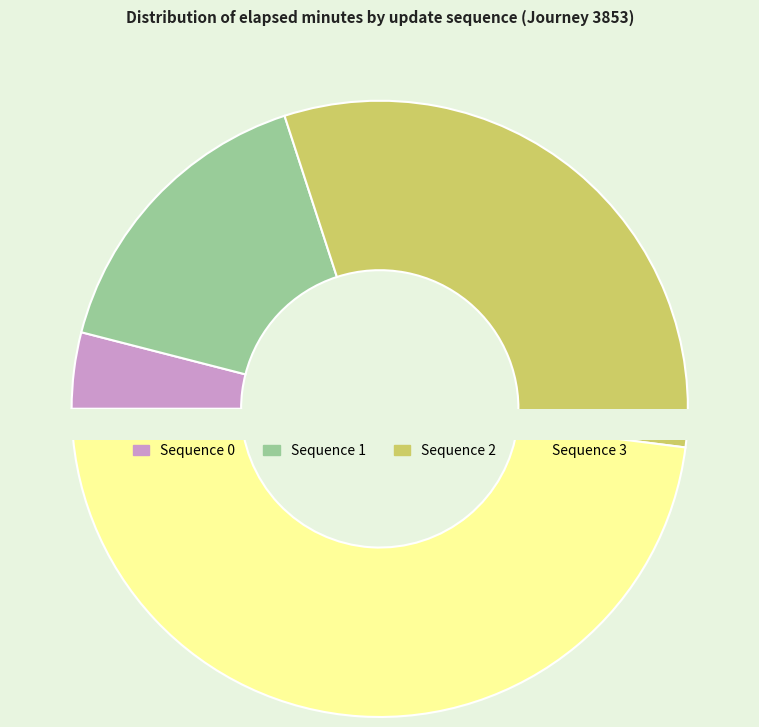

Does 3 account for over 50% of the chart?

No